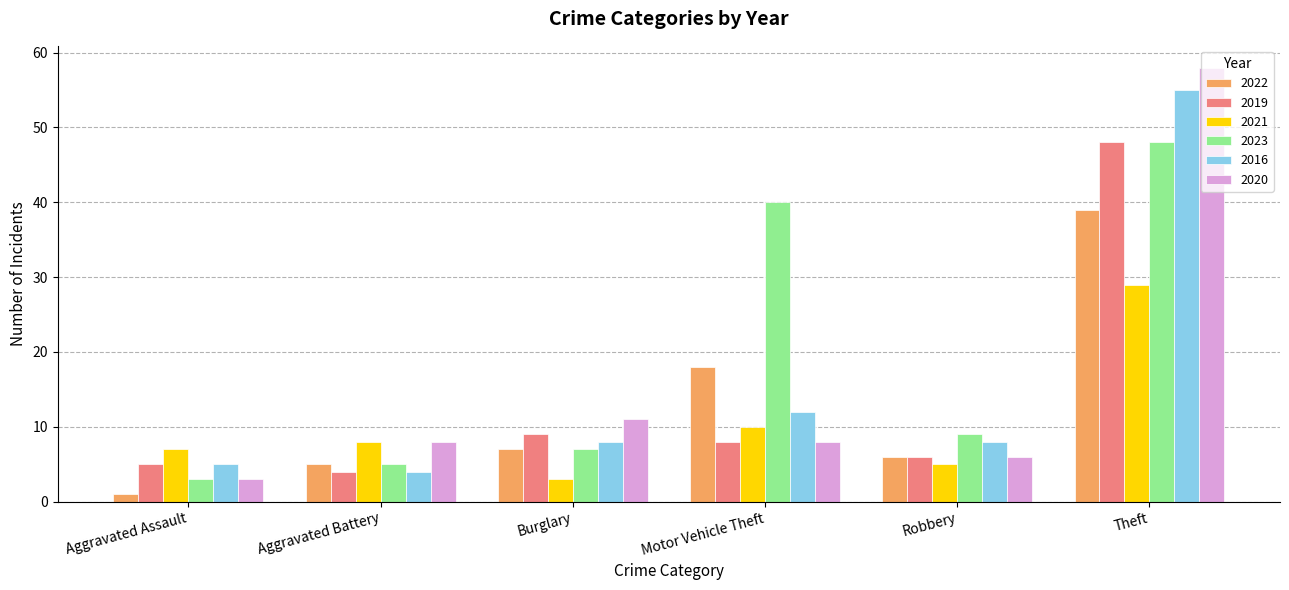

What is the total value across all series at Robbery?

40